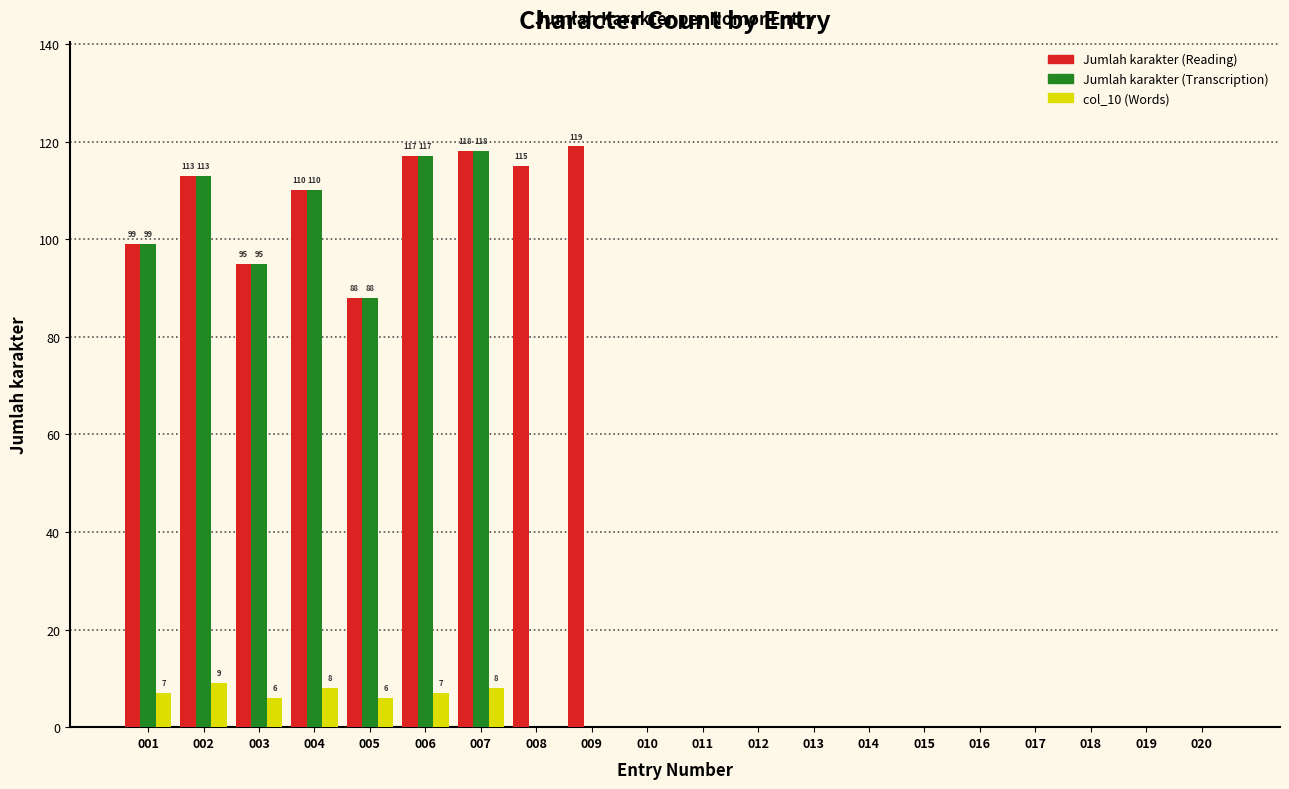

What is the maximum value shown in the chart?

119